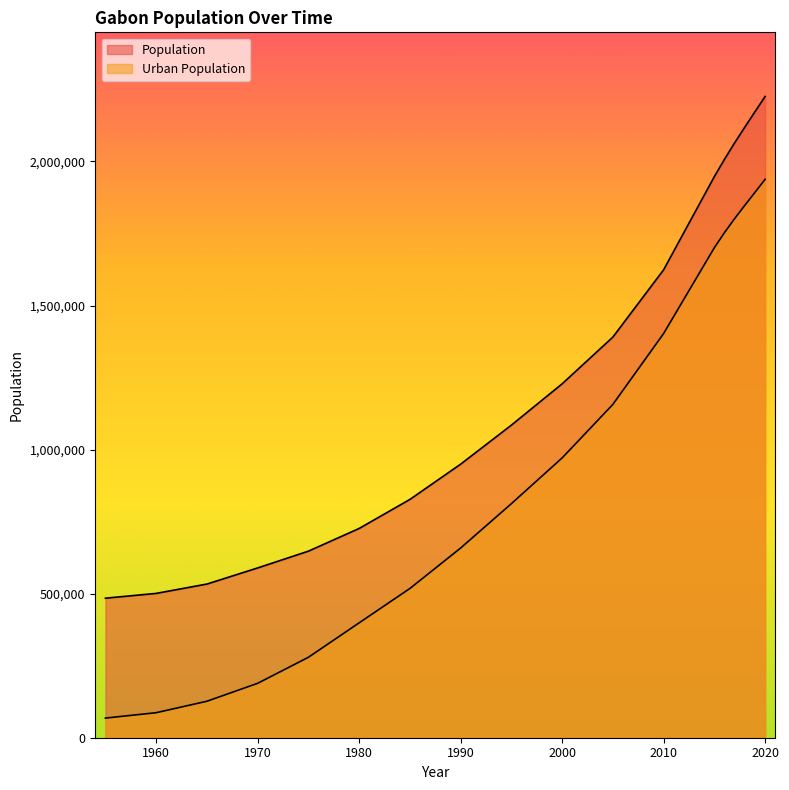

True or false: Population and Urban Population cross at least once.

False